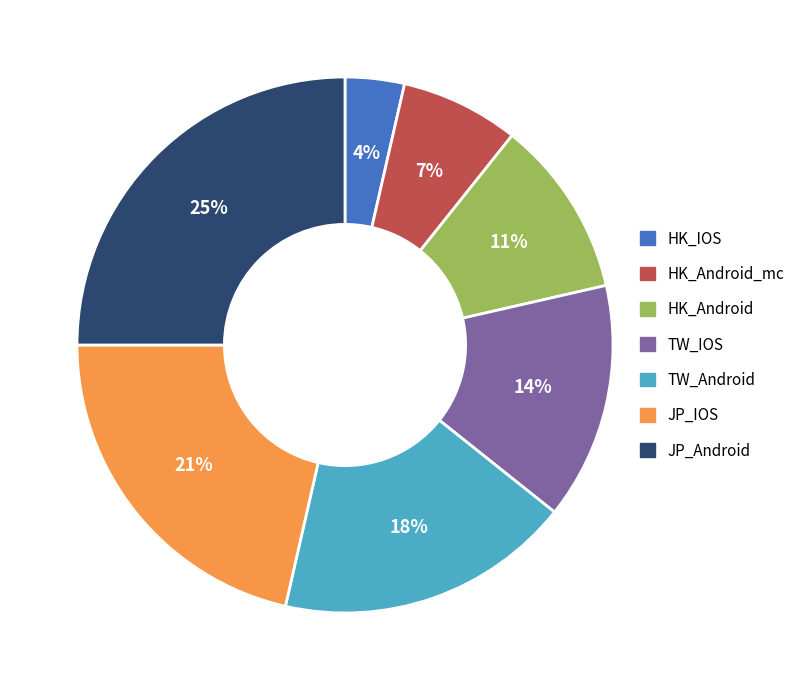

Approximately how many times larger is the value at TW_IOS compared to HK_Android?

1.3